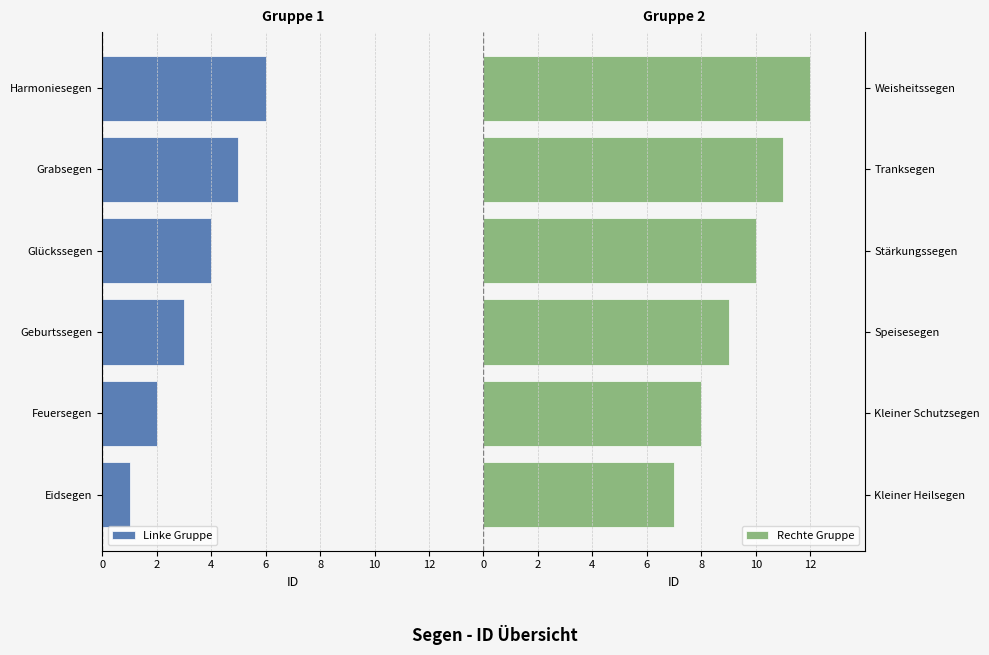

How many distinct data groups are displayed?

2